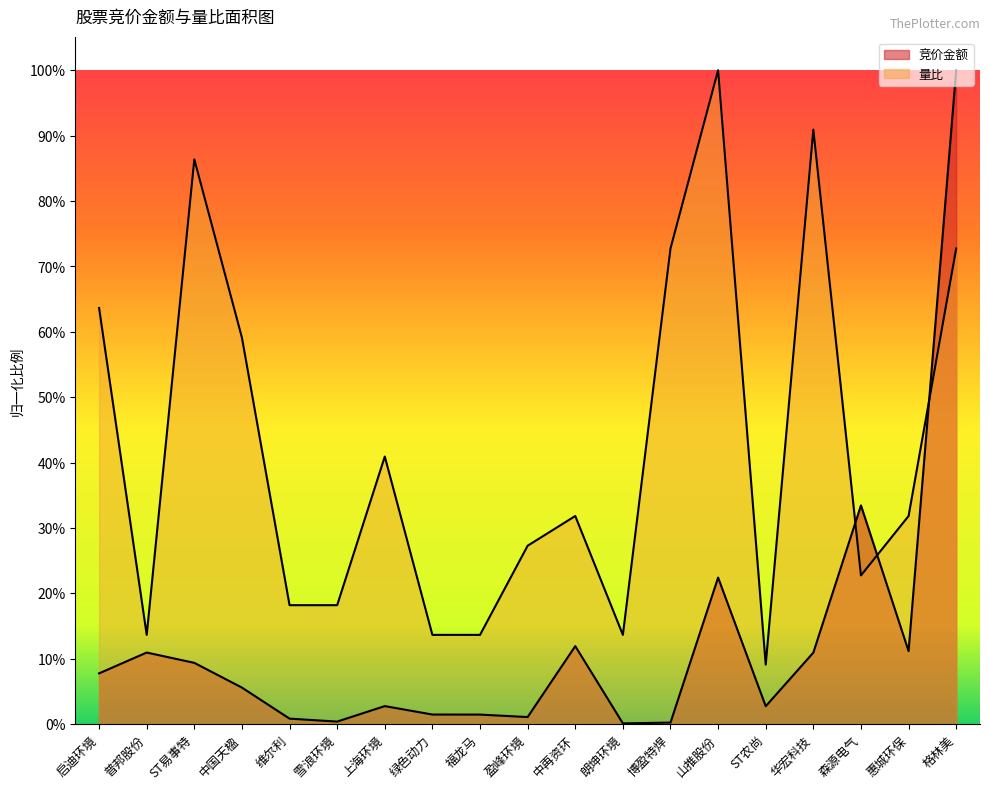

At which category is the sum across all series the highest?

格林美